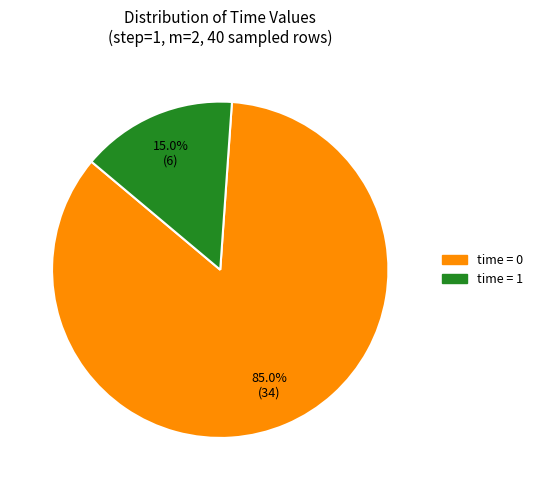

Is there any slice that represents more than half of the pie?

Yes